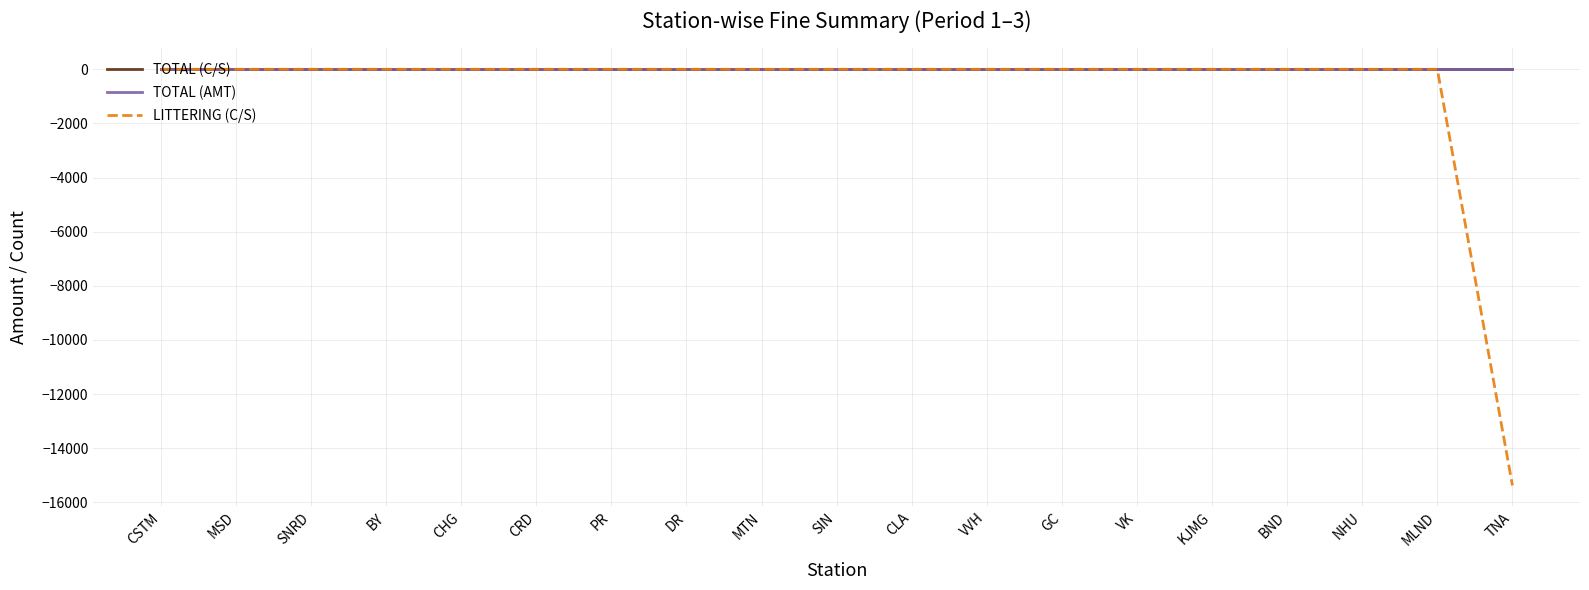

Is this an area chart (filled region under the line)?

No